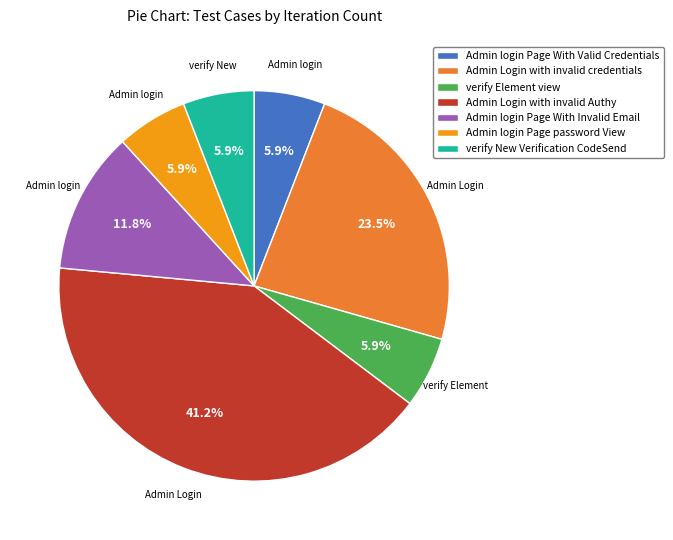

Is the sum of Admin login Page With Invalid Email and Admin Login with invalid credentials greater than half?

No